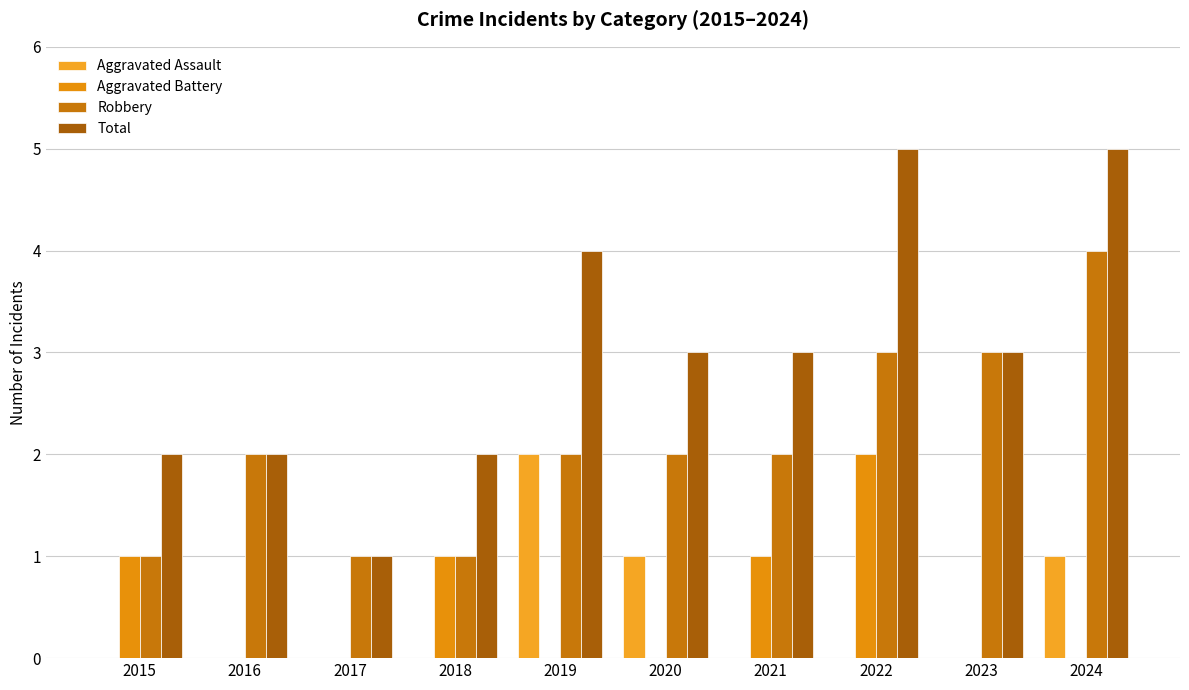

Is the value of Aggravated Battery at 2019 greater than the value of Robbery at 2015?

No